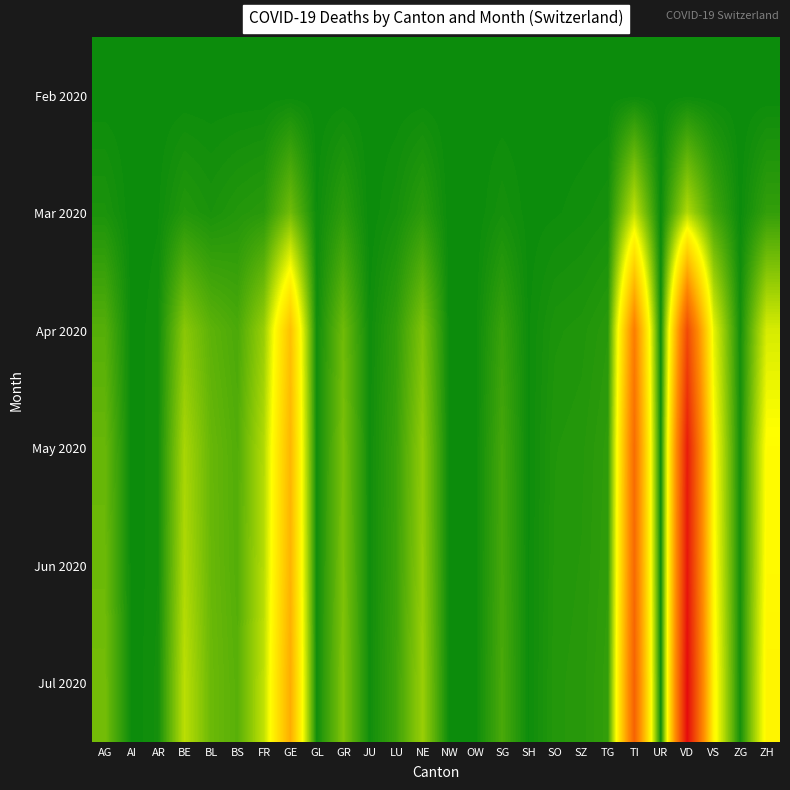

Reading left to right, list all the values displayed in this chart.

Feb 2020: AG=0	AI=0	AR=0	BE=0	BL=0	BS=0	FR=0	GE=0	GL=0	GR=0	JU=0	LU=0	NE=0	NW=0	OW=0	SG=0	SH=0	SO=0	SZ=0	TG=0	TI=0	UR=0	VD=0	VS=0	ZG=0	ZH=0
Mar 2020: AG=11	AI=0	AR=2	BE=16	BL=10	BS=16	FR=20	GE=68	GL=2	GR=23	JU=0	LU=7	NE=22	NW=0	OW=0	SG=7	SH=1	SO=2	SZ=4	TG=7	TI=120	UR=0	VD=110	VS=37	ZG=1	ZH=27
Apr 2020: AG=50	AI=0	AR=5	BE=85	BL=55	BS=43	FR=95	GE=268	GL=4	GR=67	JU=3	LU=26	NE=78	NW=1	OW=1	SG=31	SH=2	SO=12	SZ=14	TG=20	TI=388	UR=2	VD=506	VS=147	ZG=6	ZH=136
May 2020: AG=62	AI=0	AR=5	BE=105	BL=62	BS=48	FR=112	GE=285	GL=4	GR=75	JU=4	LU=30	NE=90	NW=1	OW=1	SG=39	SH=2	SO=15	SZ=17	TG=24	TI=428	UR=2	VD=611	VS=168	ZG=7	ZH=168
Jun 2020: AG=65	AI=0	AR=5	BE=110	BL=63	BS=49	FR=115	GE=290	GL=4	GR=77	JU=4	LU=31	NE=92	NW=1	OW=1	SG=40	SH=2	SO=16	SZ=18	TG=25	TI=435	UR=2	VD=625	VS=172	ZG=7	ZH=172
Jul 2020: AG=70	AI=0	AR=6	BE=118	BL=65	BS=52	FR=121	GE=302	GL=4	GR=80	JU=4	LU=33	NE=96	NW=1	OW=1	SG=42	SH=2	SO=17	SZ=19	TG=27	TI=452	UR=2	VD=650	VS=180	ZG=7	ZH=180